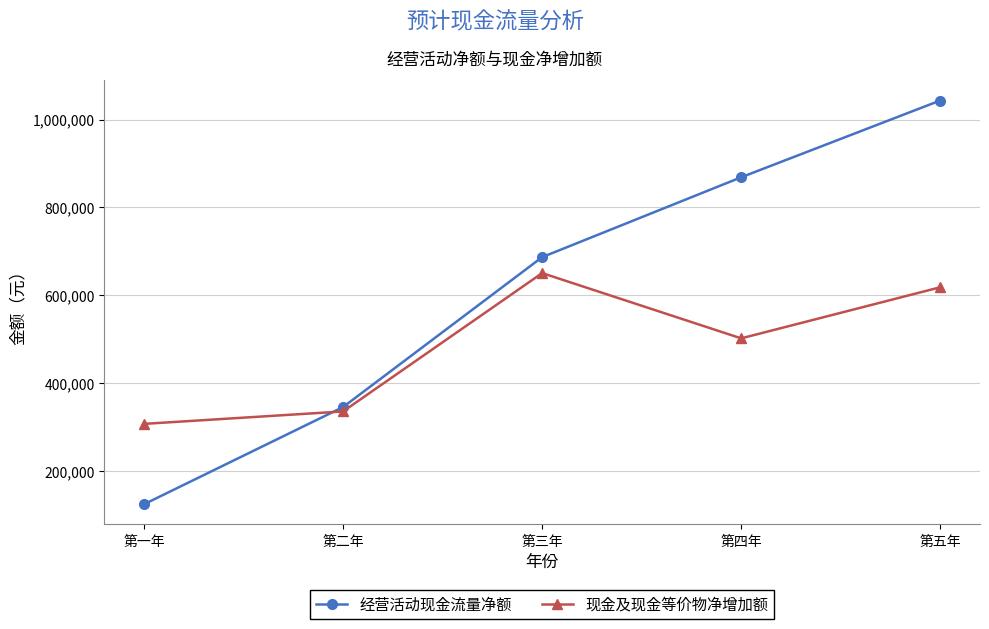

Between which two adjacent categories do 现金及现金等价物净增加额 and 经营活动现金流量净额 first intersect?

第一年 and 第二年